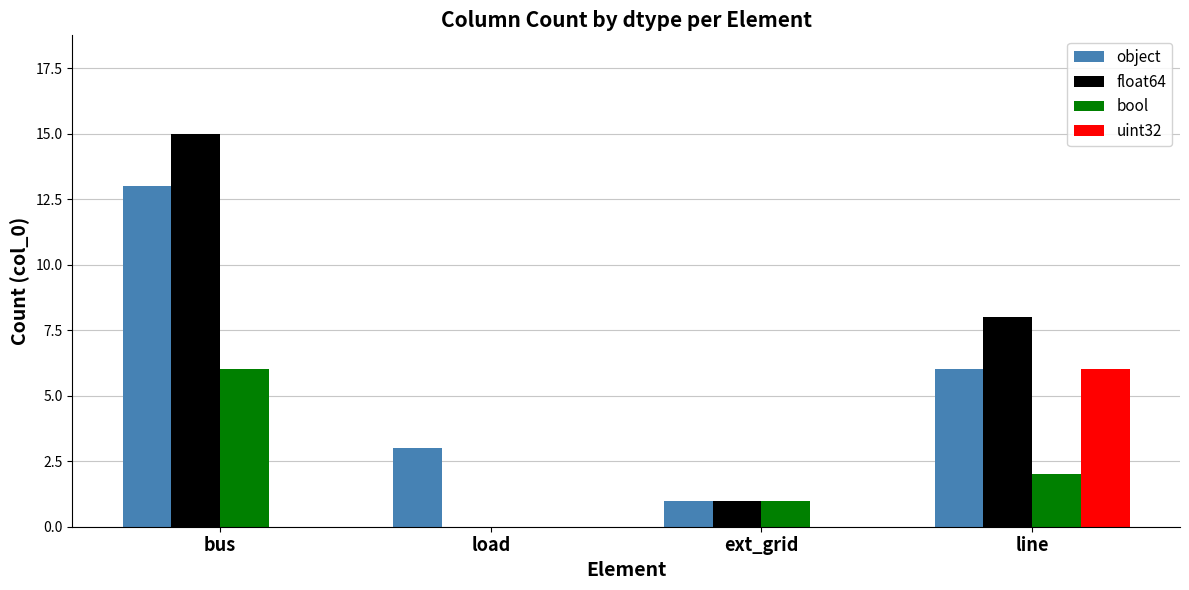

True or false: object has a value of 5 at load.

False